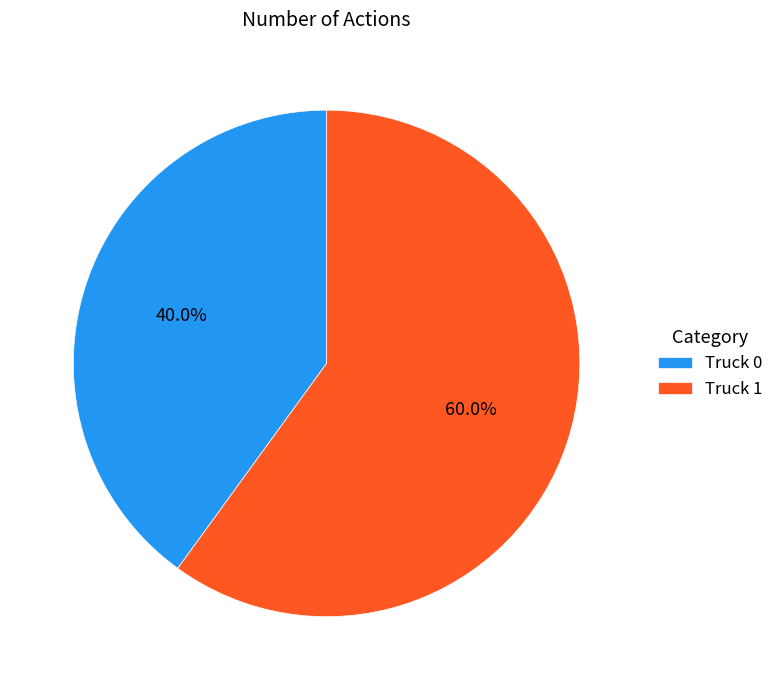

How many segments does this pie chart have?

2